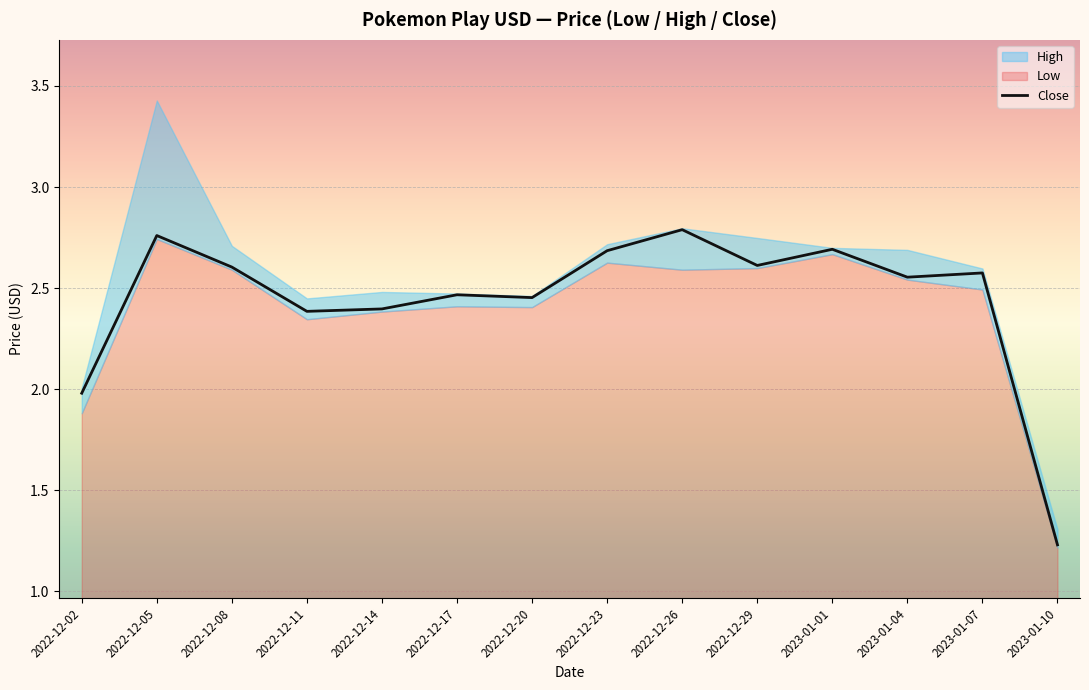

Where is the first local minimum?

2022-12-11